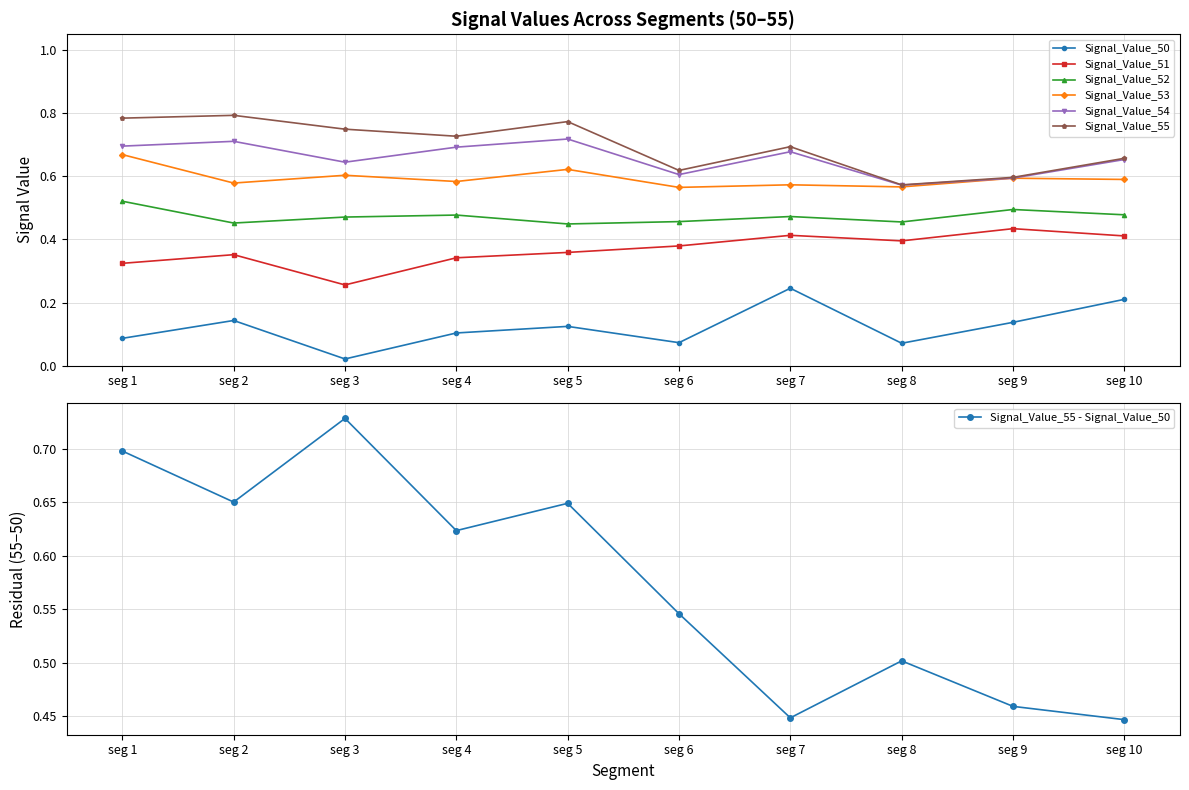

The Signal_Value_50 series shows 0.1 at seg 7. True or false?

False